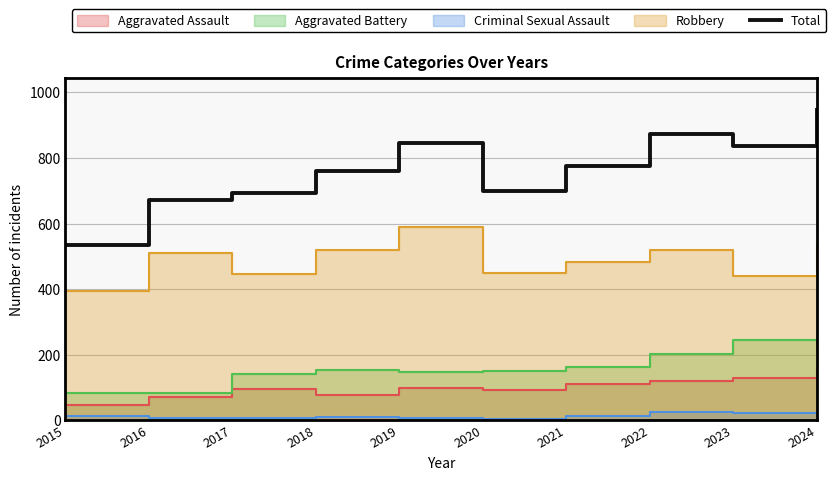

Rank the categories by value from lowest to highest.

2015, 2016, 2017, 2020, 2018, 2021, 2023, 2019, 2022, 2024